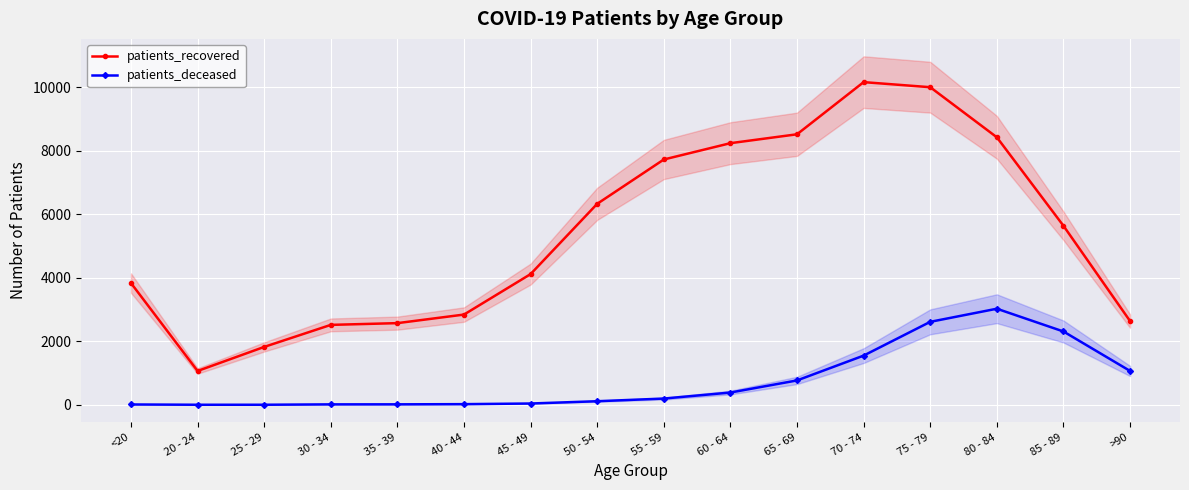

True or false: patients_recovered and patients_deceased cross at least once.

False